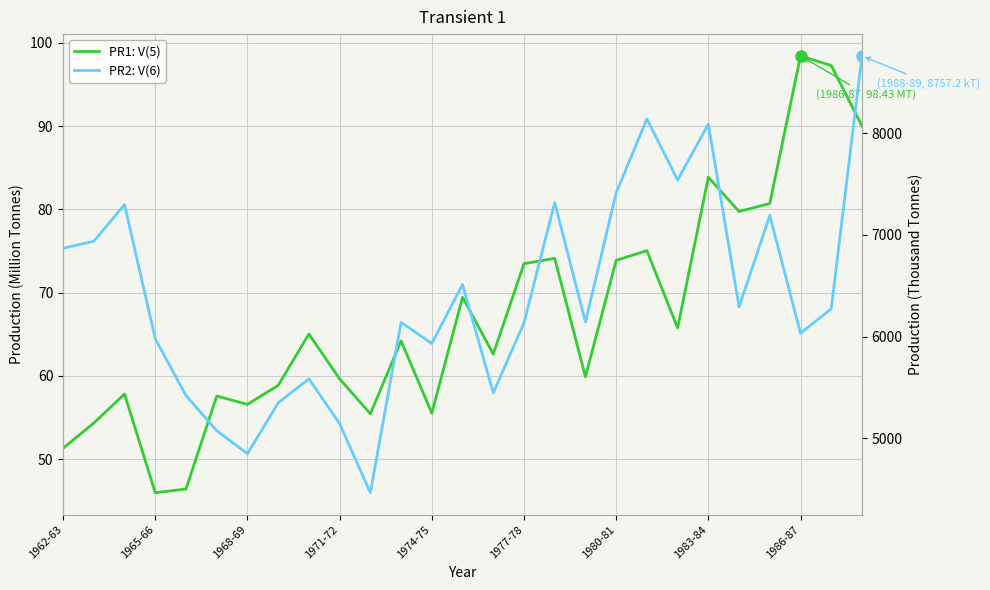

True or false: PR2: V(6) and PR1: V(5) intersect in this chart.

False